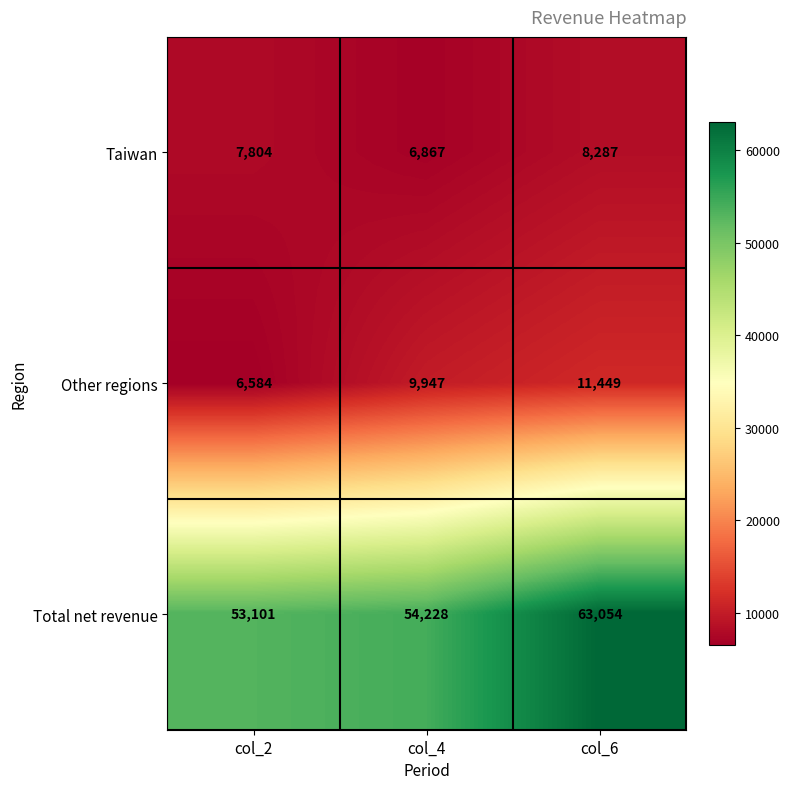

How many Total net revenue values are between 53101 and 63054?

3